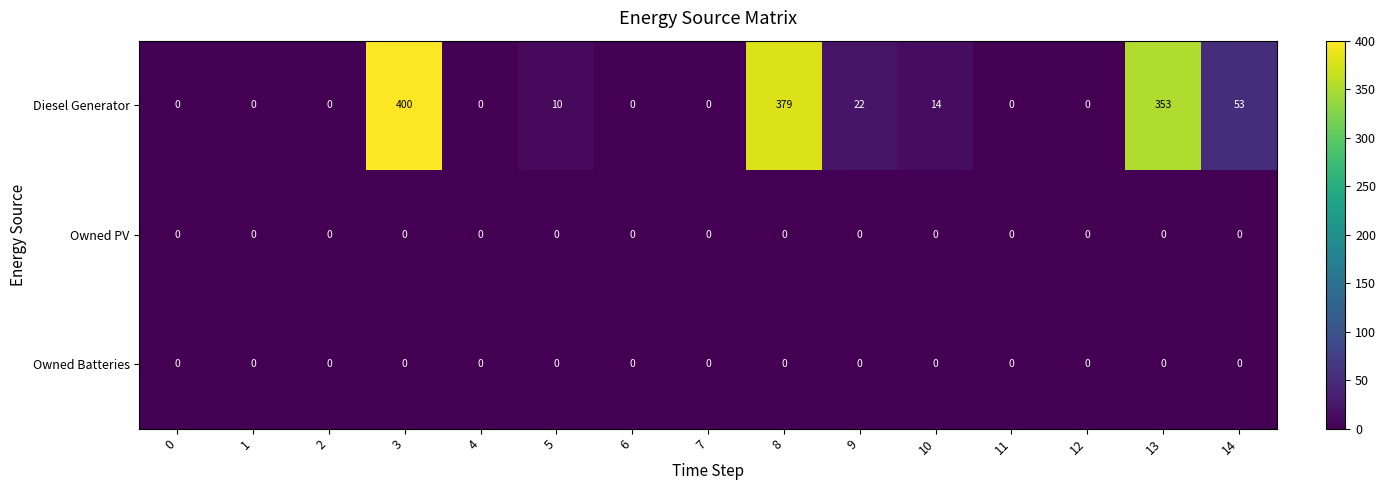

Which series has the widest spread of values?

Diesel Generator